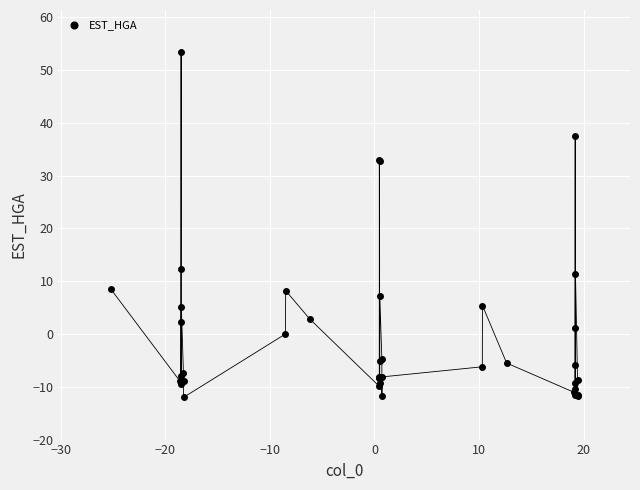

What Y value in the scatter plot is closest to 20?

12.3